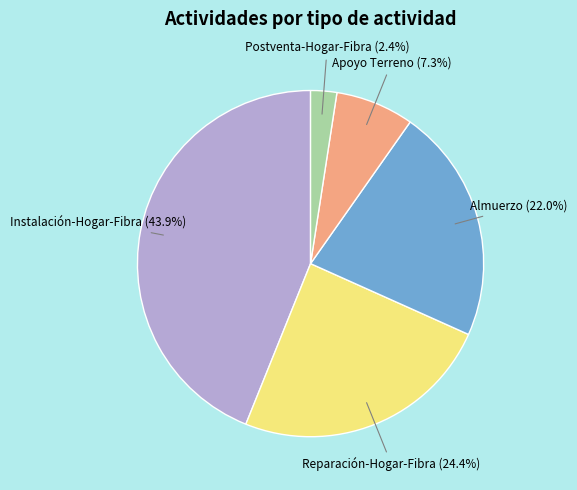

Is there a majority slice in this chart?

No